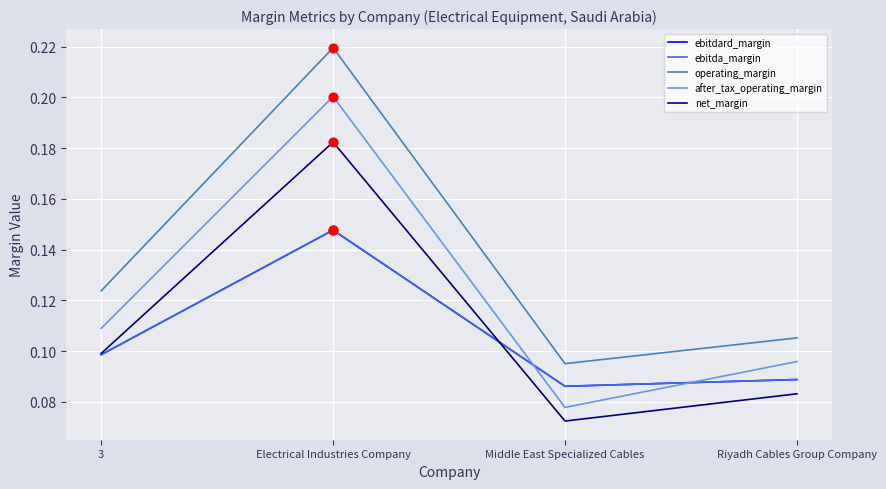

Is the value of ebitda_margin at Middle East Specialized Cables greater than the value of net_margin at Riyadh Cables Group Company?

Yes